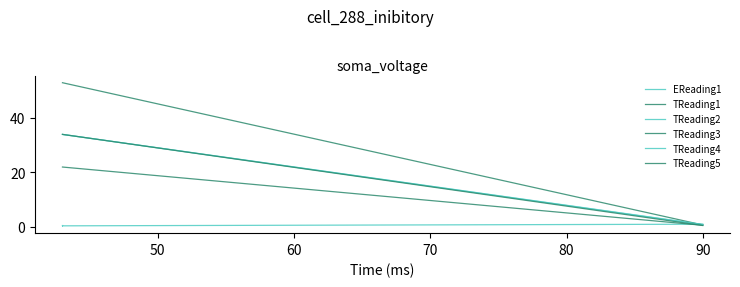

The TReading2 series shows 34.0 at 60. True or false?

True